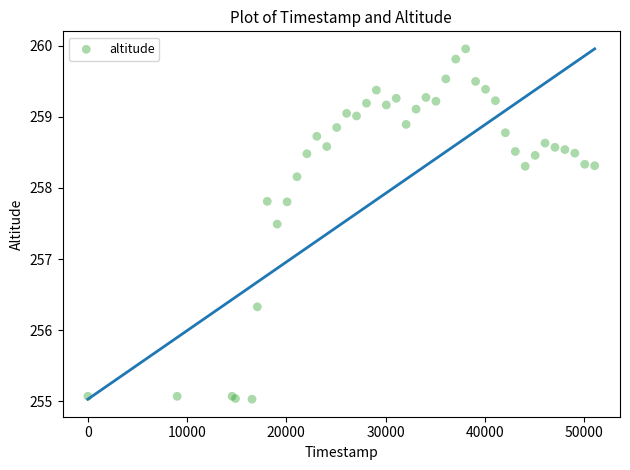

What Y value in the scatter plot is closest to 257?

257.5